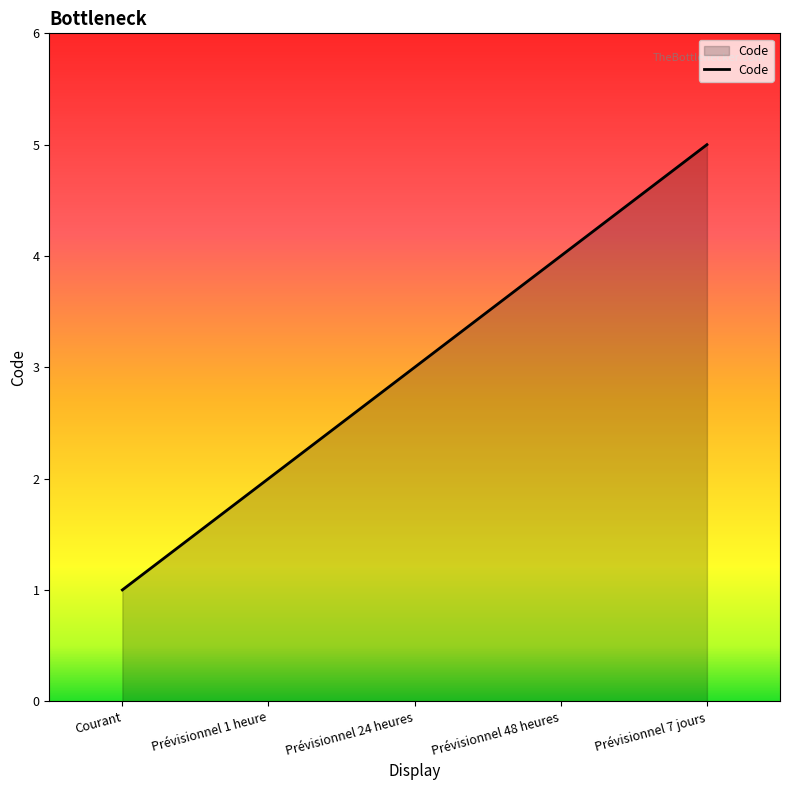

What position from the left is Prévisionnel 7 jours?

5